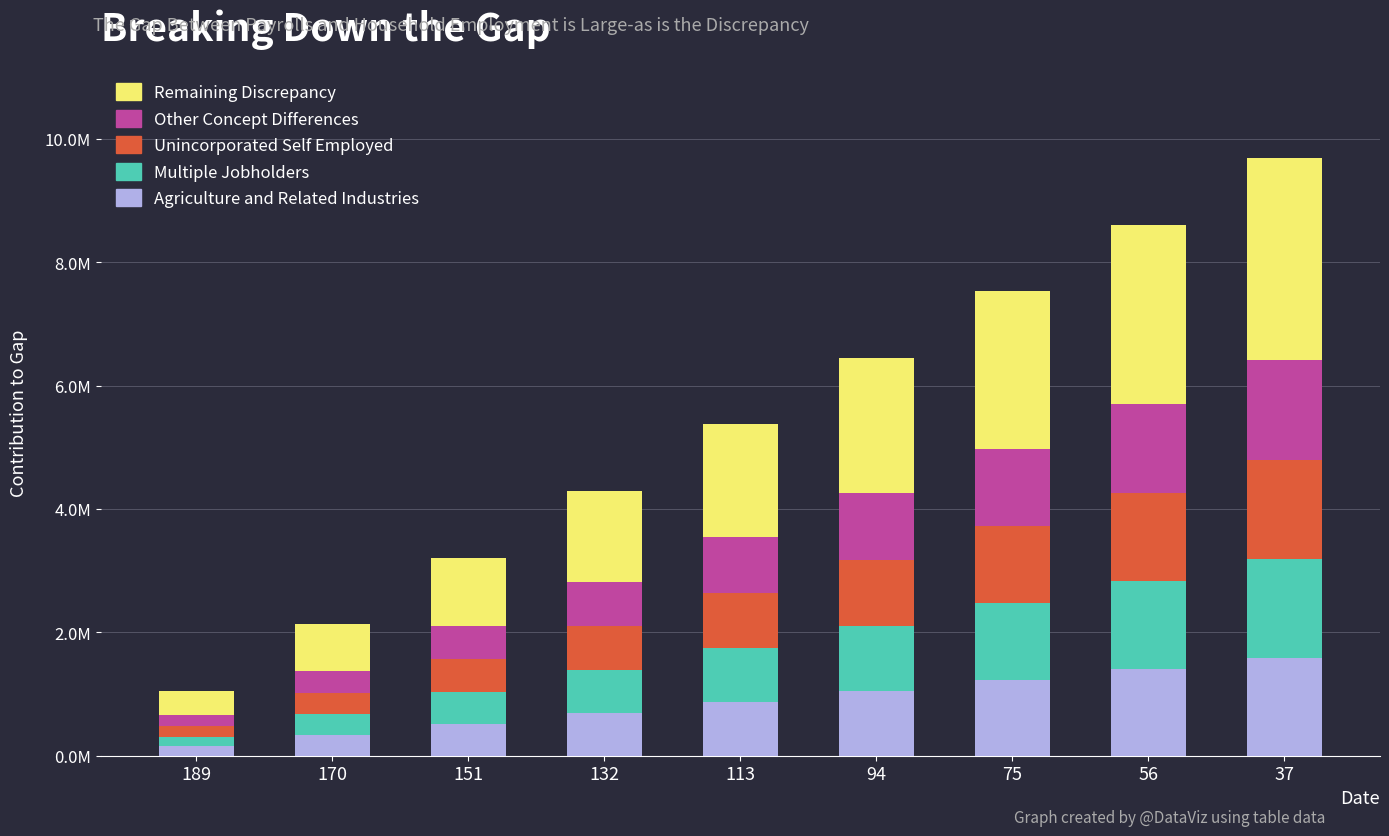

The Unincorporated Self Employed series shows 161 at 37. True or false?

True